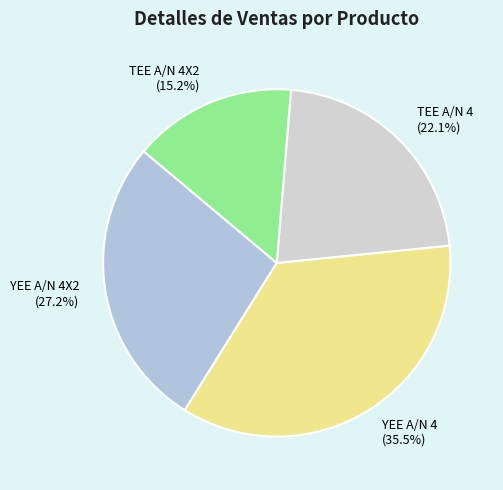

To the nearest percent, what portion does TEE A/N 4X2 represent?

15%